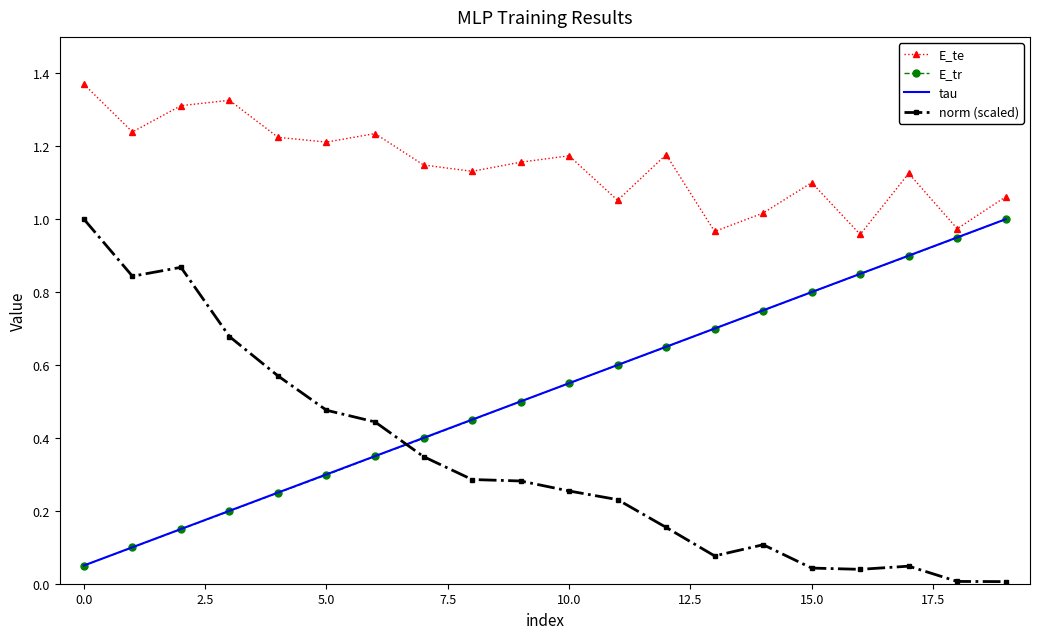

True or false: norm (scaled) and E_te intersect in this chart.

False